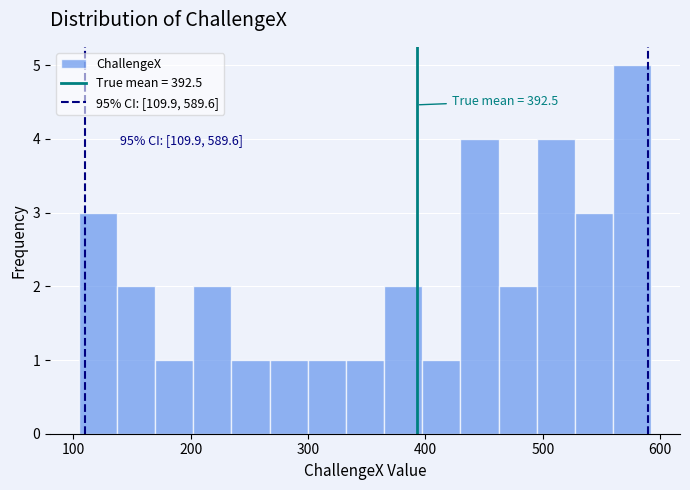

Around what value on the x-axis is the tallest bar? Give the approximate position of its centre, as read against the axis.

580